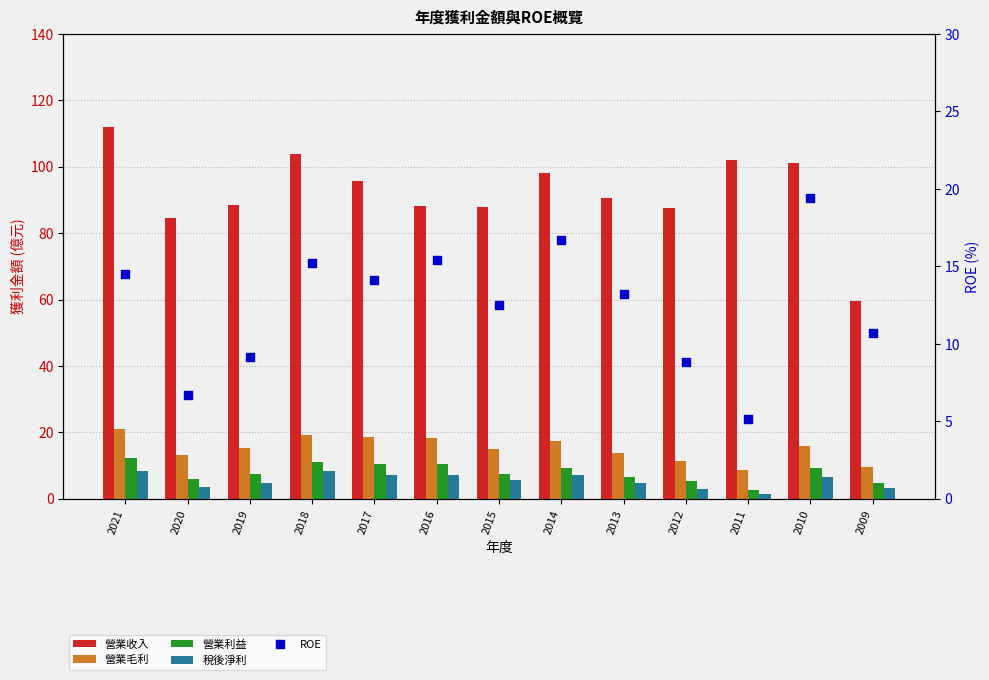

Which series reaches the minimum Y coordinate?

稅後淨利